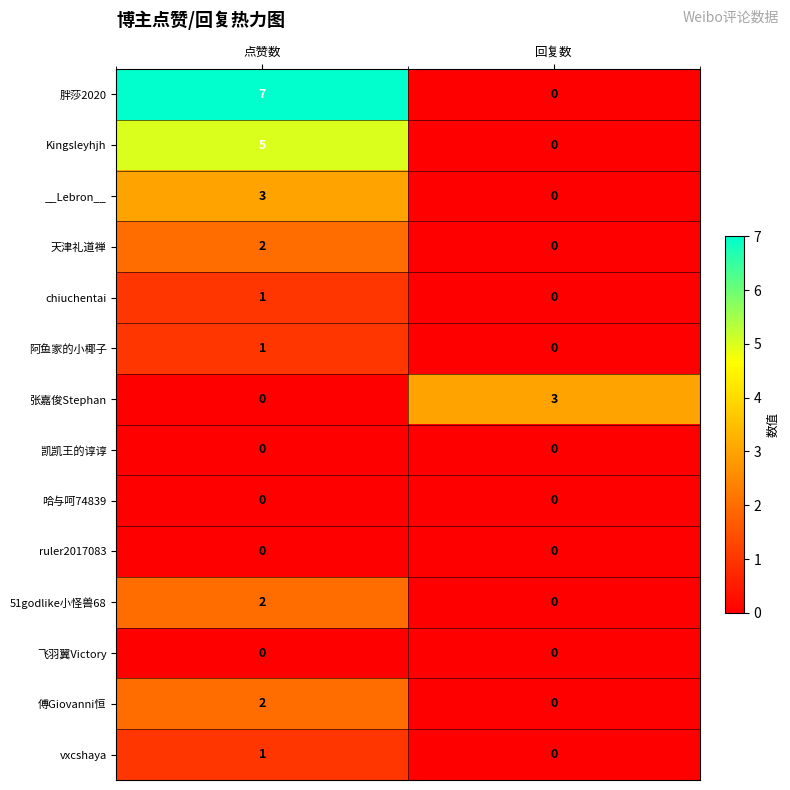

How many values in the 傅Giovanni恒 series are below 2?

1